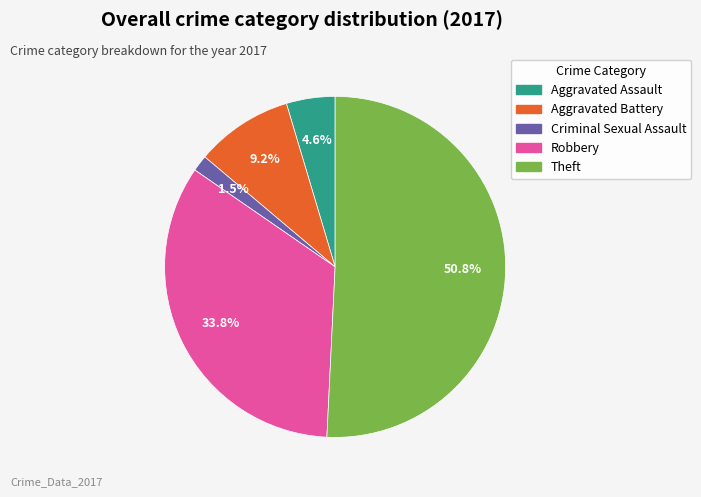

Is it true that Aggravated Battery is 3% of the pie?

False